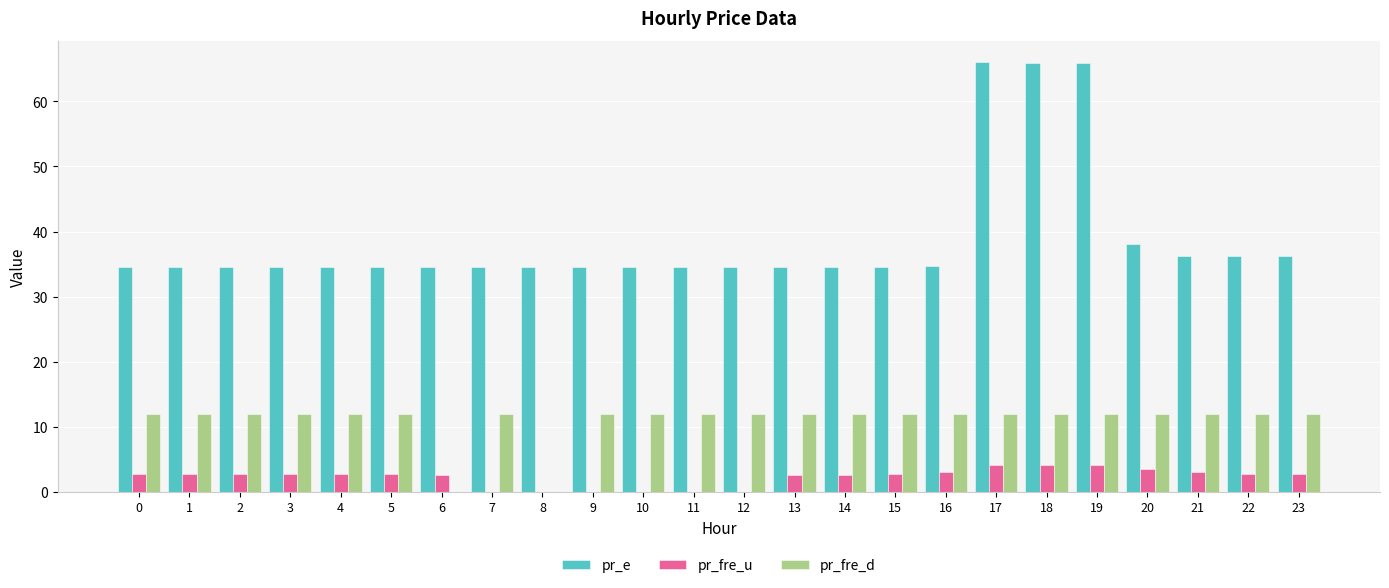

What is the difference between the pr_fre_u values at 17 and 8?

4.1